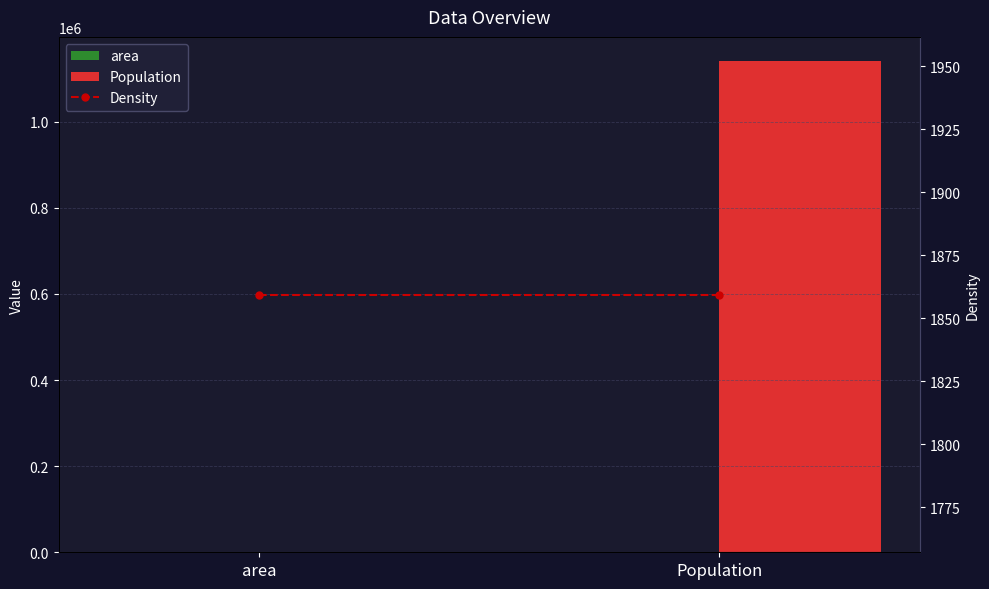

The value of area at Population is 0.0. True or false?

True